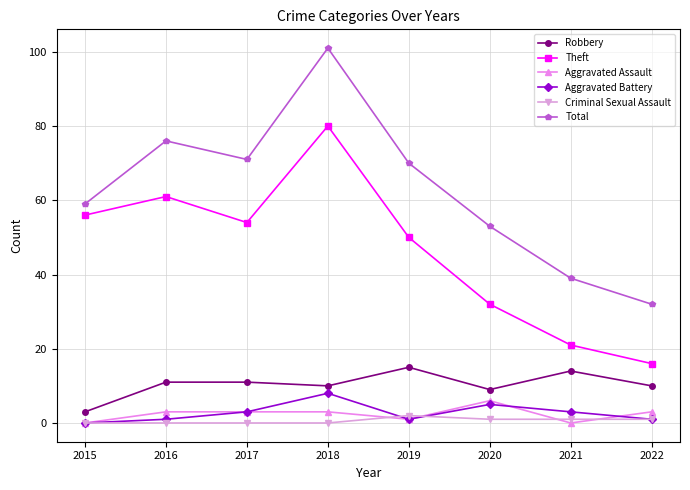

Is it true that Criminal Sexual Assault equals 1 at 2022?

True